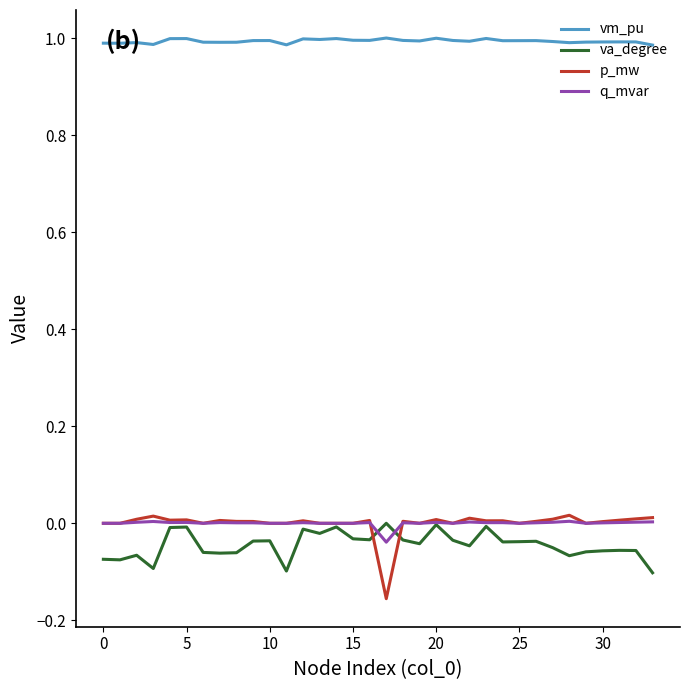

True or false: vm_pu and va_degree cross at least once.

False